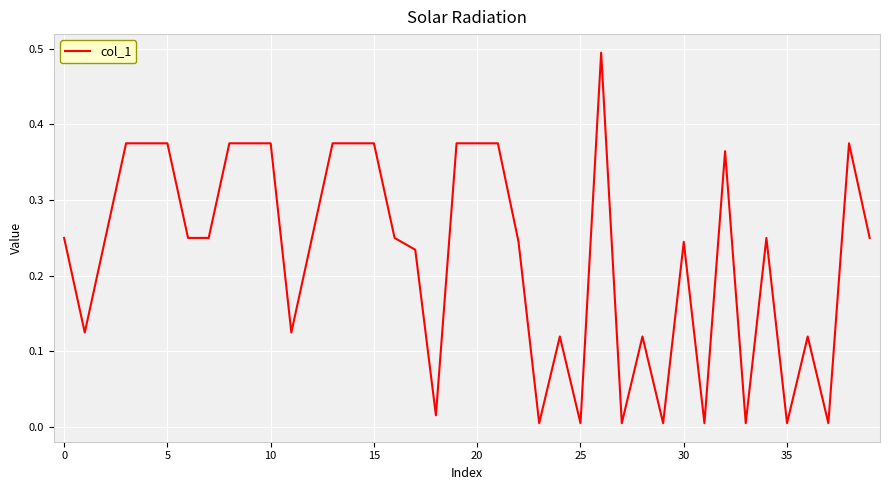

What is the difference between the maximum and minimum values?

0.5